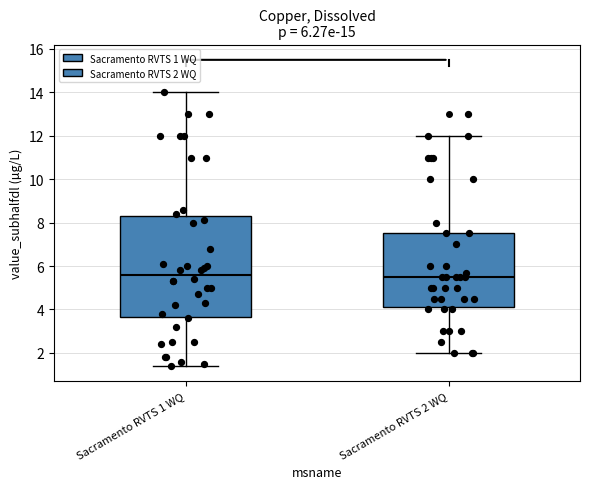

Comparing the boxes themselves (not the whiskers), which one is the tallest?

Sacramento RVTS 1 WQ